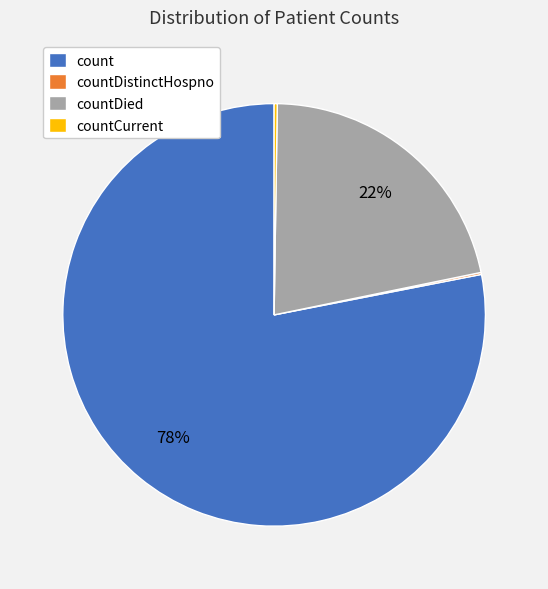

Which category has the biggest portion of the pie?

count